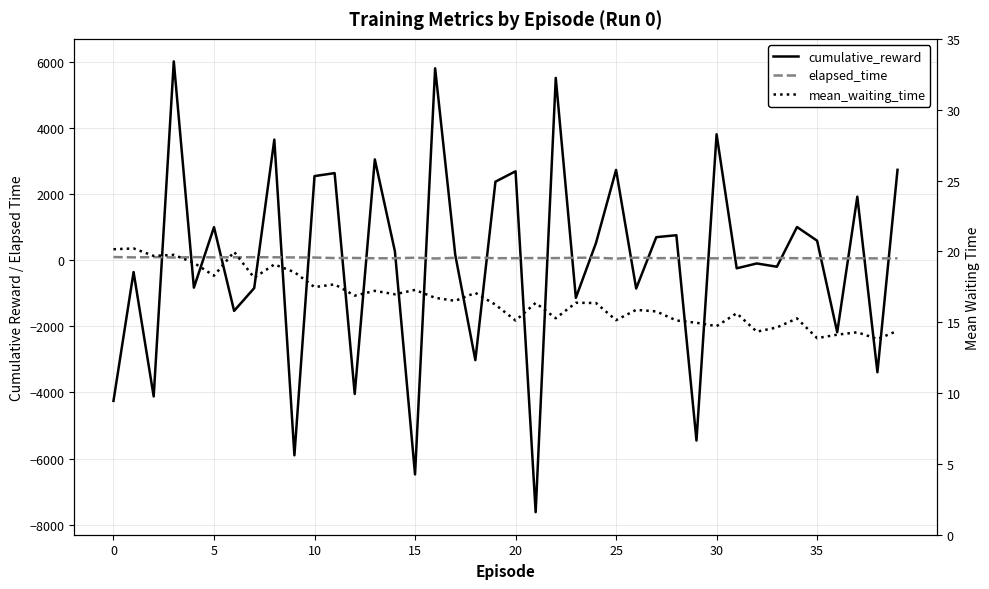

At how many categories does at least one series exceed 1809?

13